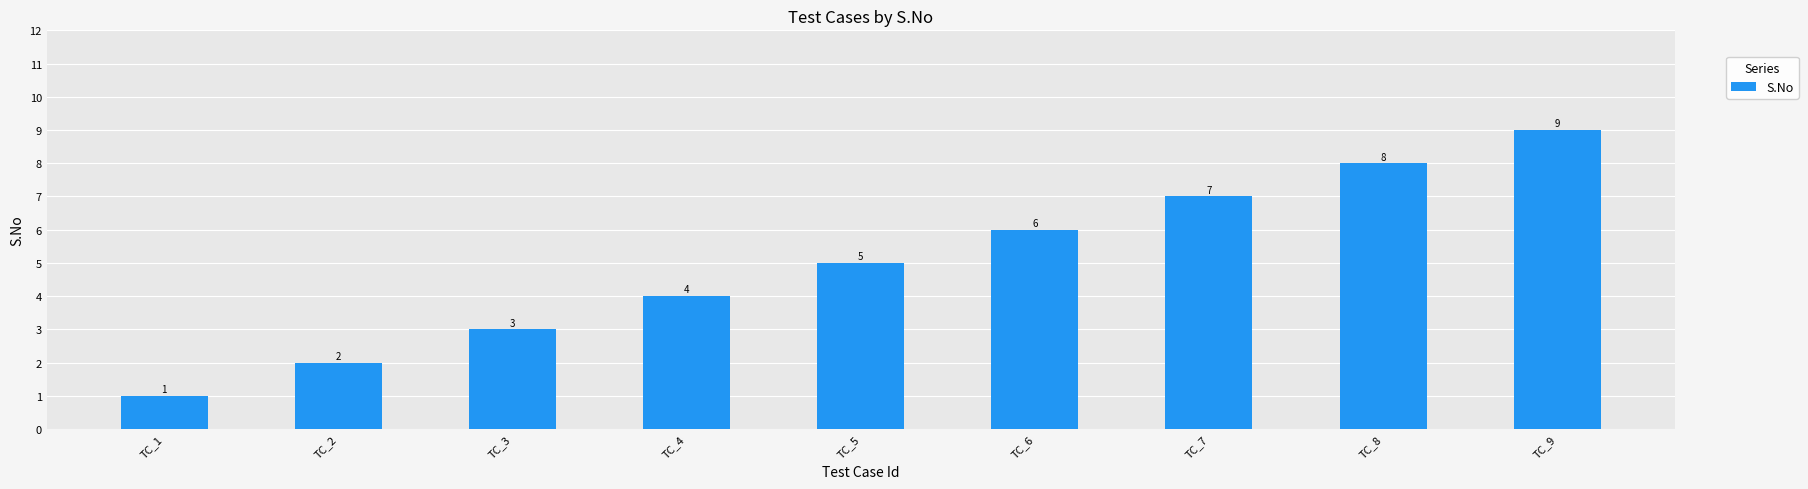

Reading right to left, what are all the values shown in this chart?

TC_9=9	TC_8=8	TC_7=7	TC_6=6	TC_5=5	TC_4=4	TC_3=3	TC_2=2	TC_1=1